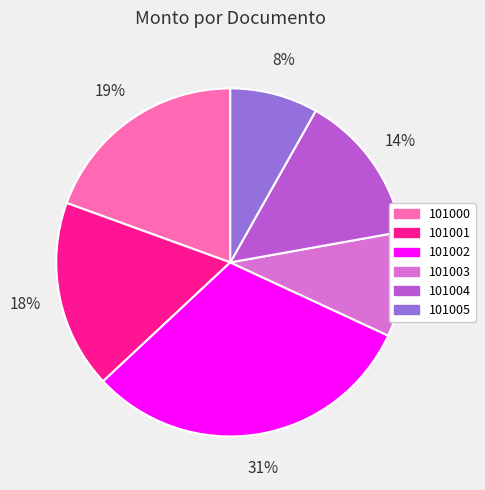

Between 101002 and 101000, which is larger?

101002